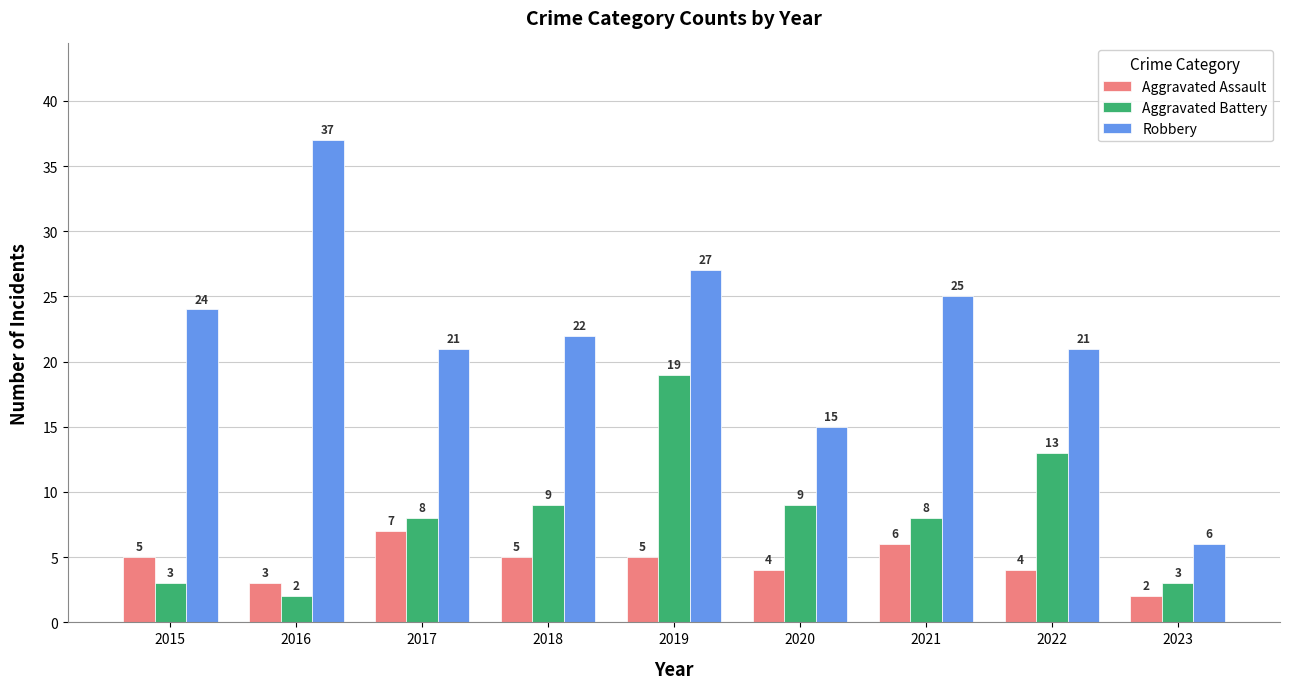

What is the value of the Aggravated Battery bar at the 7th from the left?

8